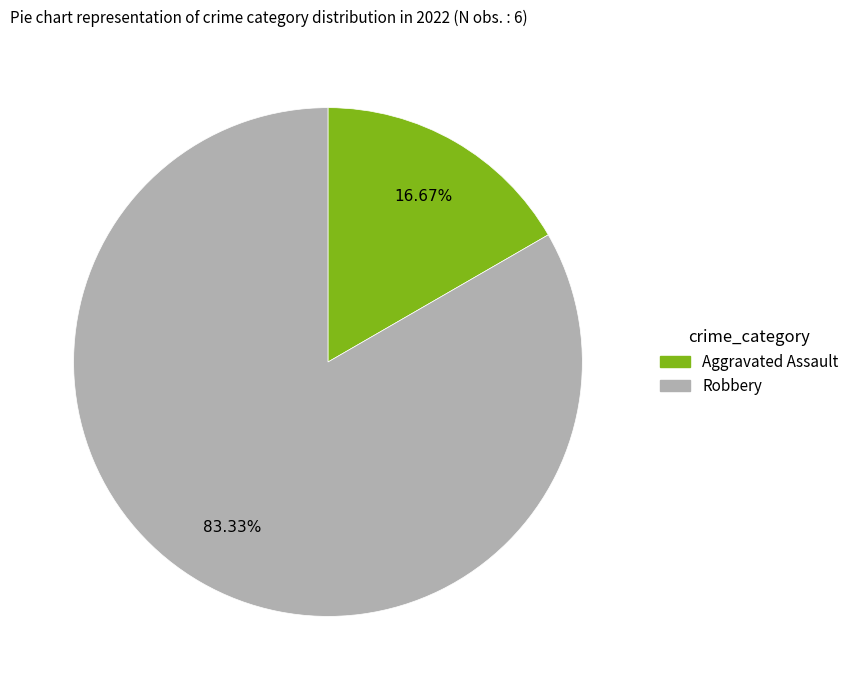

Is there a majority slice in this chart?

Yes